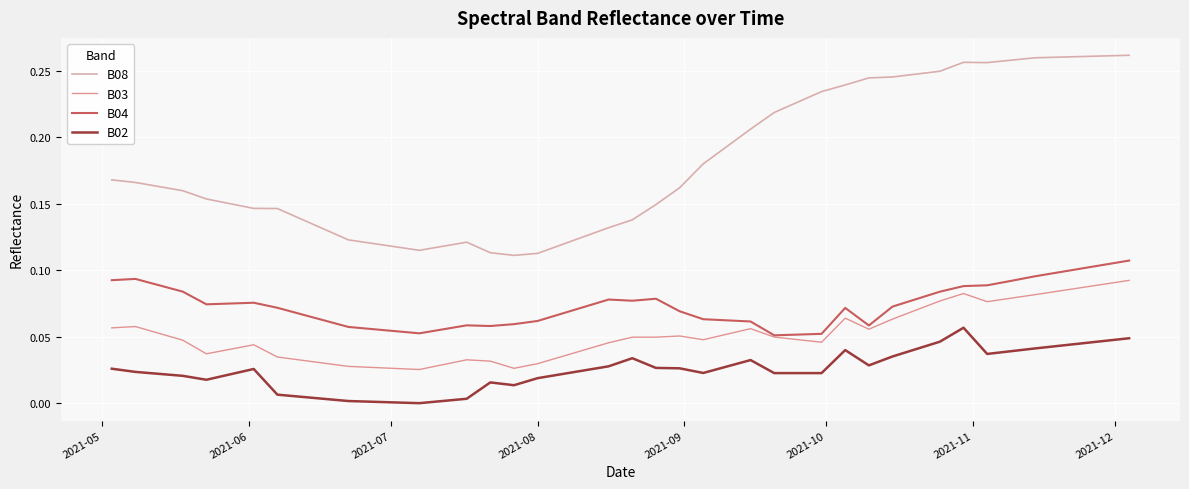

What are all the series names shown in the legend?

B08, B03, B04, B02